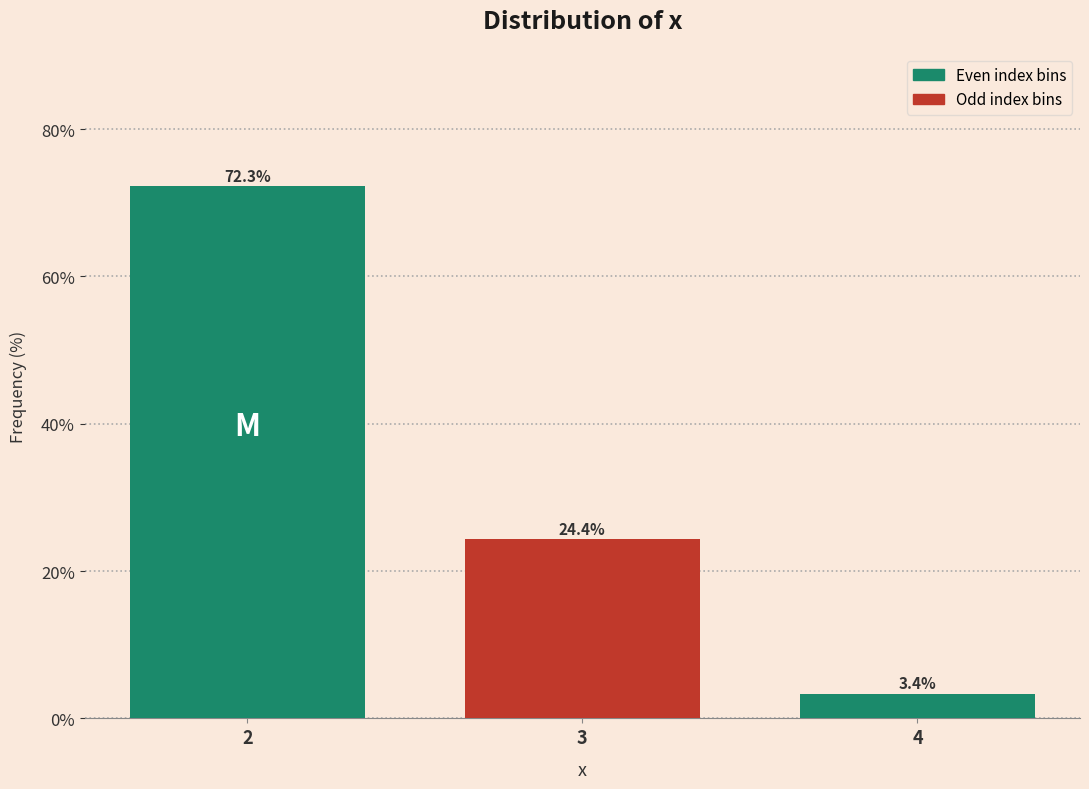

Reading right to left, transcribe all the data shown in this chart.

4=3.4	3=24.4	2=72.3